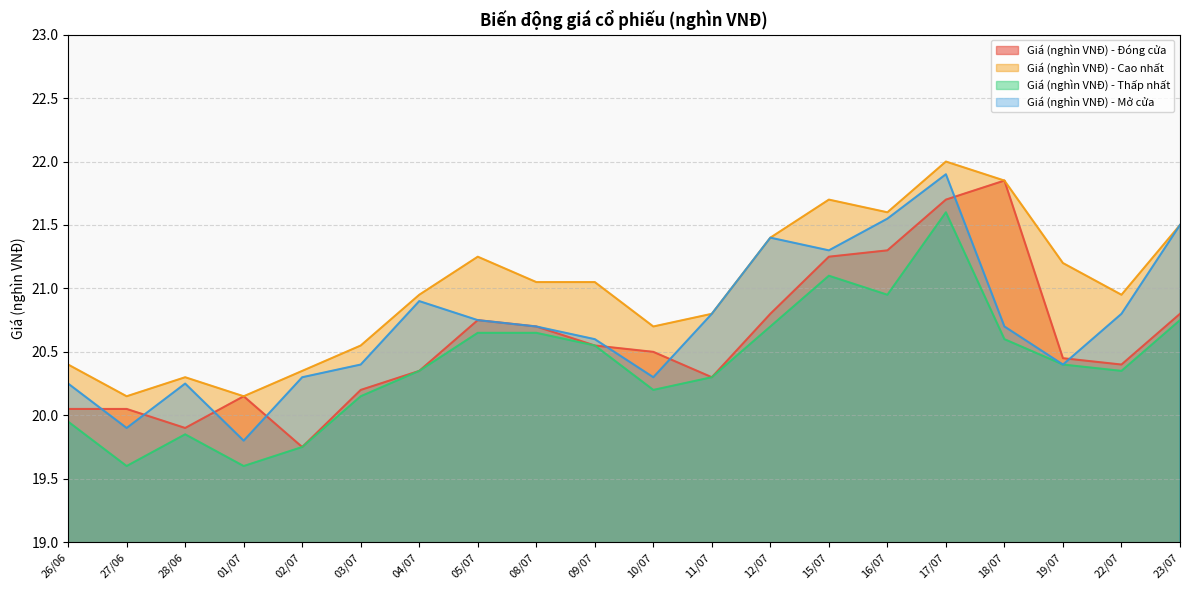

Is it true that Giá (nghìn VNĐ) - Đóng cửa equals 21.9 at 18/07?

True